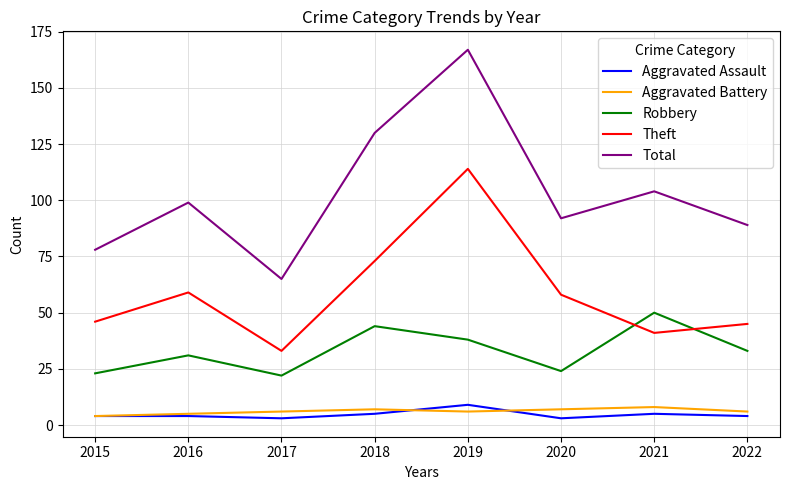

Reading left to right, transcribe all the data shown in this chart.

Aggravated Assault: 2015=4	2016=4	2017=3	2018=5	2019=9	2020=3	2021=5	2022=4
Aggravated Battery: 2015=4	2016=5	2017=6	2018=7	2019=6	2020=7	2021=8	2022=6
Robbery: 2015=23	2016=31	2017=22	2018=44	2019=38	2020=24	2021=50	2022=33
Theft: 2015=46	2016=59	2017=33	2018=73	2019=114	2020=58	2021=41	2022=45
Total: 2015=78	2016=99	2017=65	2018=130	2019=167	2020=92	2021=104	2022=89